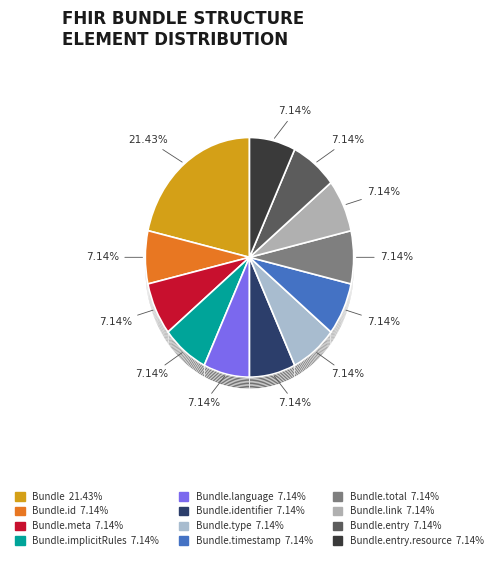

Which category has the biggest portion of the pie?

Bundle